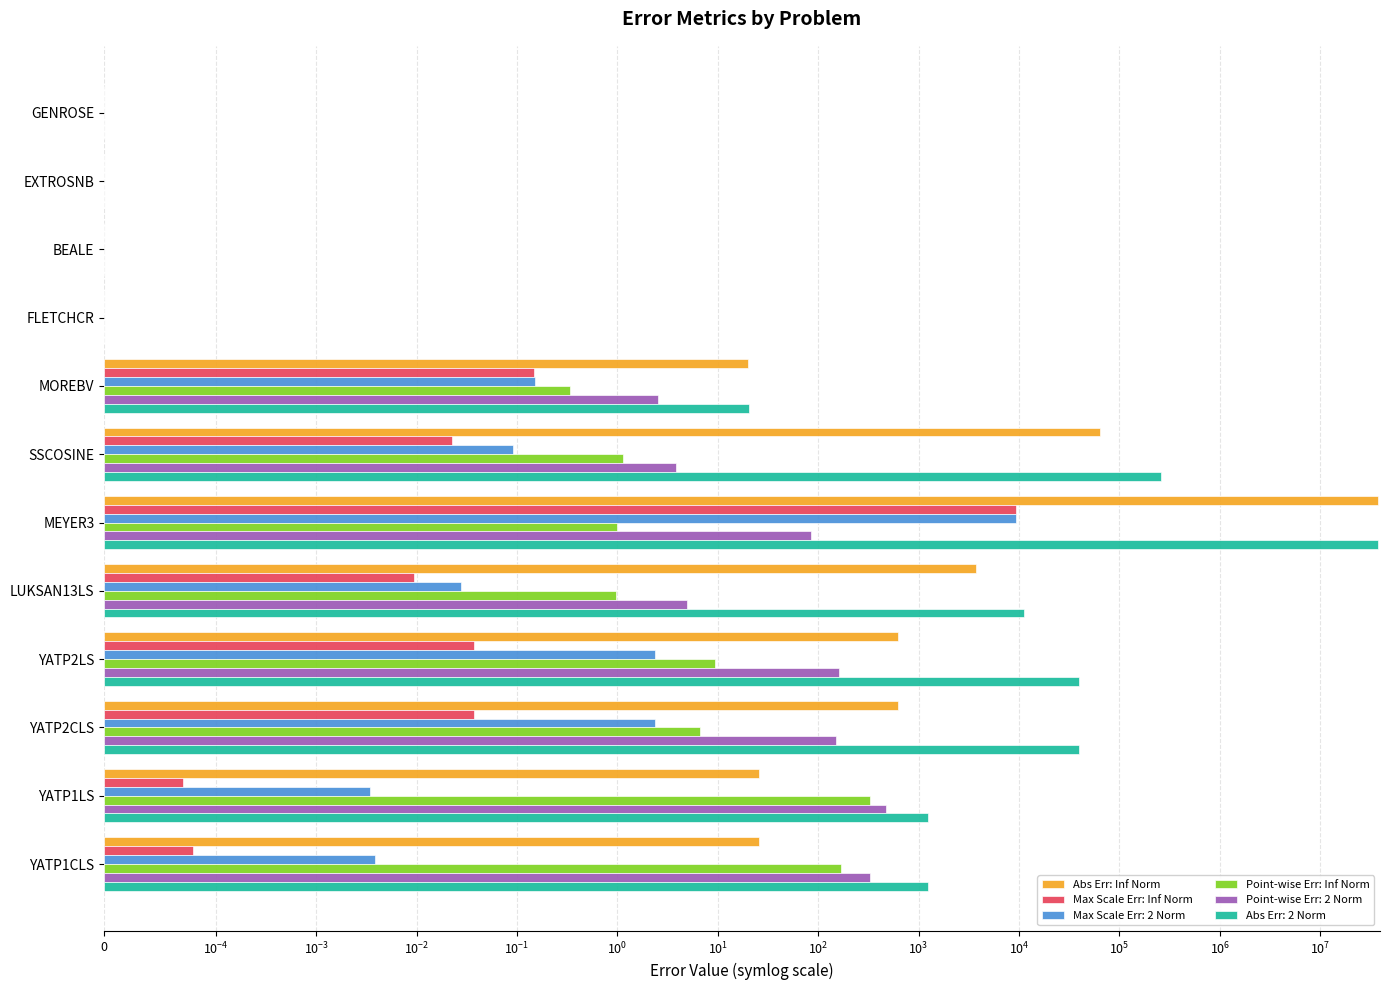

What is the average value of the Abs Err: Inf Norm series?

3124505.8